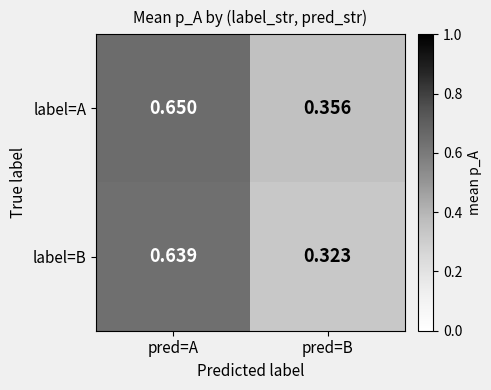

Which category has the highest value in the label=A series?

pred=A